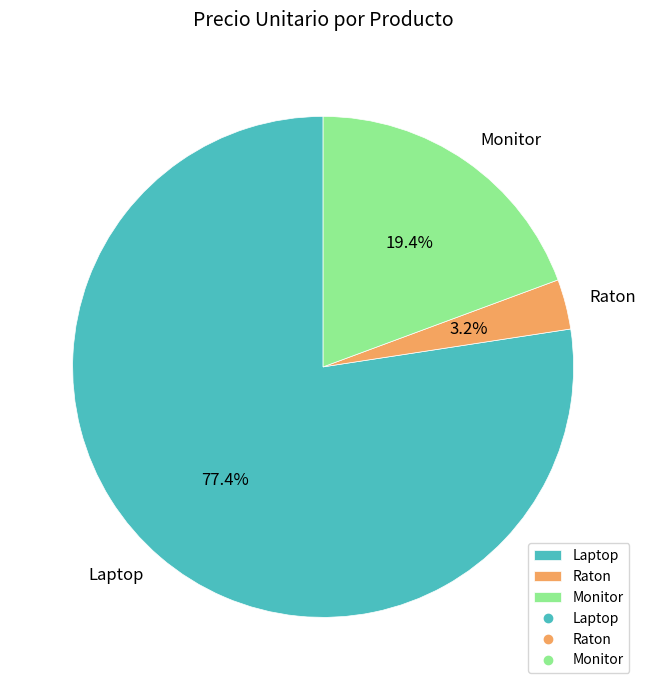

To the nearest percent, what is the difference between the largest and smallest slice percentages?

74%